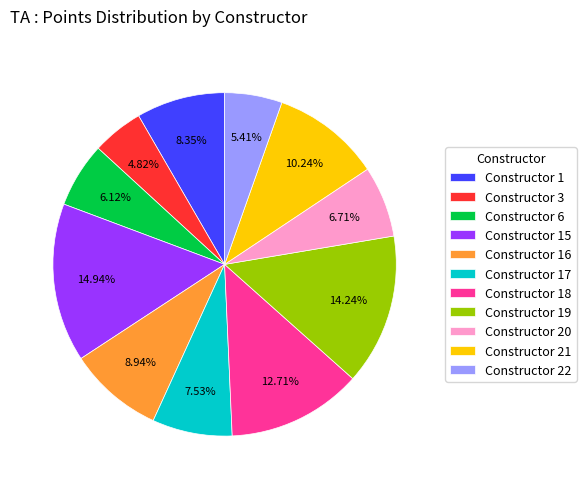

Is there any slice that represents more than half of the pie?

No